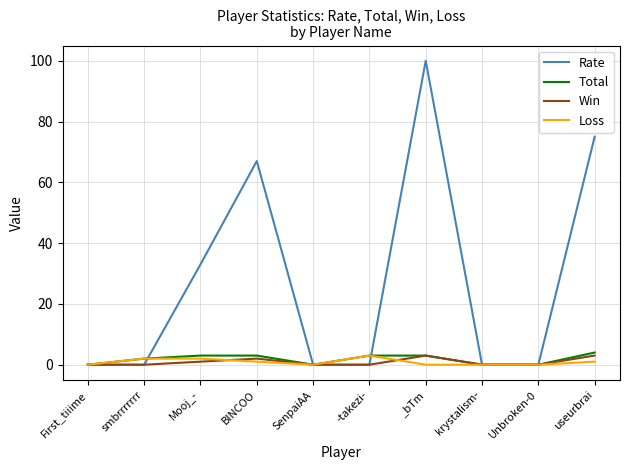

What is the sum of the Total values at useurbrai and -takezi-?

7